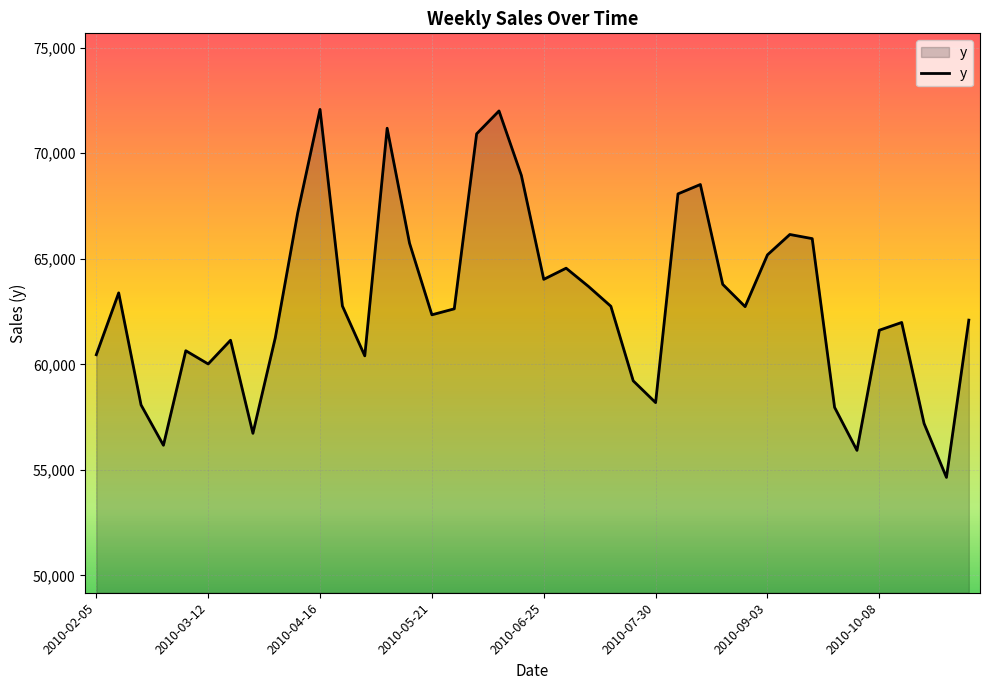

What is the maximum value shown in the chart?

72075.7